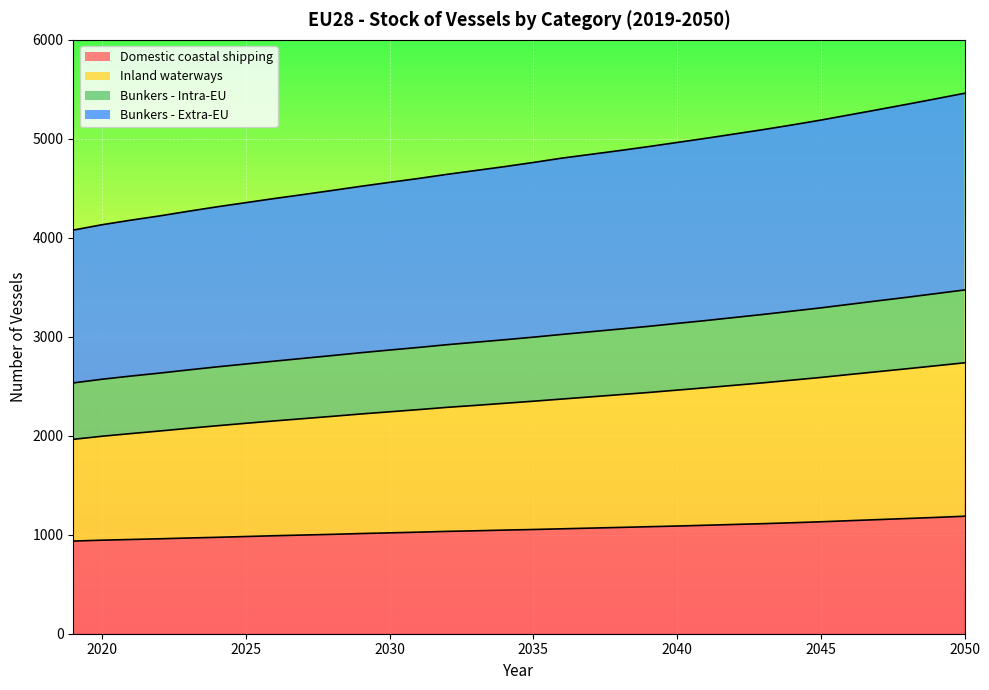

Is the value of Bunkers - Extra-EU at 2038 greater than the value of Domestic coastal shipping at 2035?

Yes